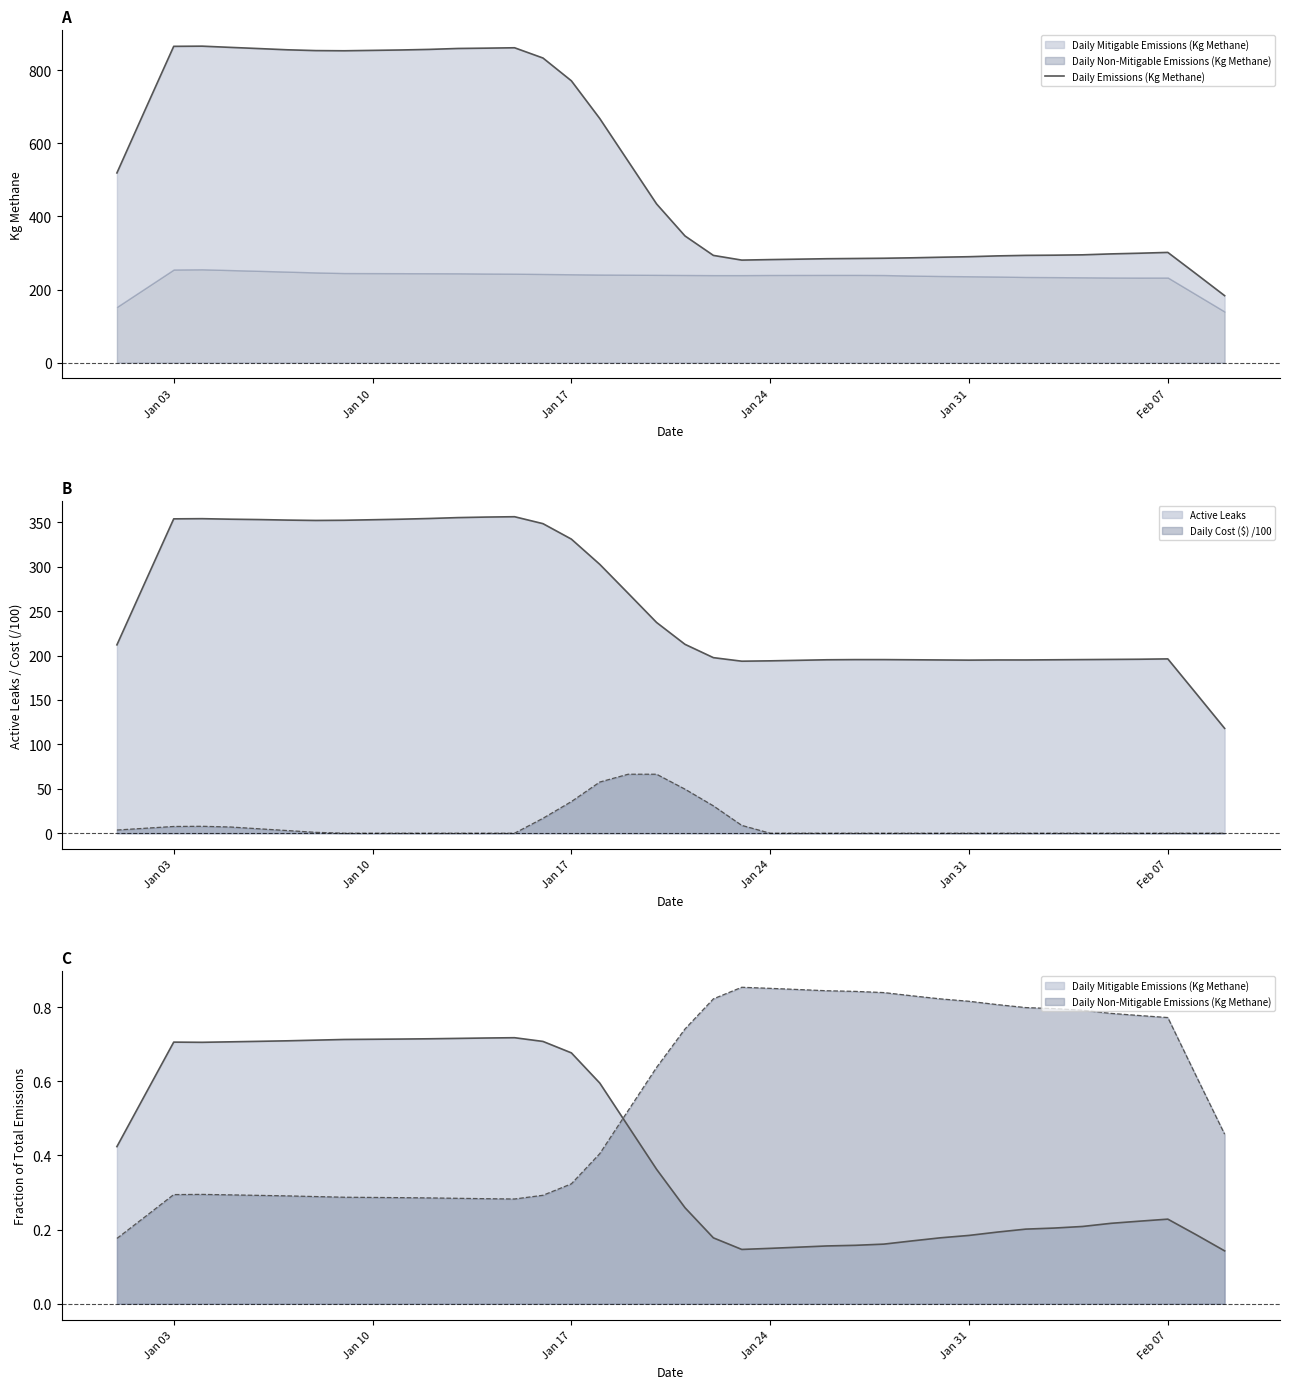

Reading left to right, extract all data points from this chart.

518.8	692.5	865.0	865.5	862.1	858.9	855.5	853.3	852.9	853.9	855.0	856.6	859.1	860.0	861.1	833.1	770.8	667.6	550.9	434.1	346.5	293.3	280.5	281.9	283.0	284.2	284.9	285.6	286.7	288.3	289.7	292.0	293.4	293.9	294.9	297.4	299.3	301.5	242.6	183.2